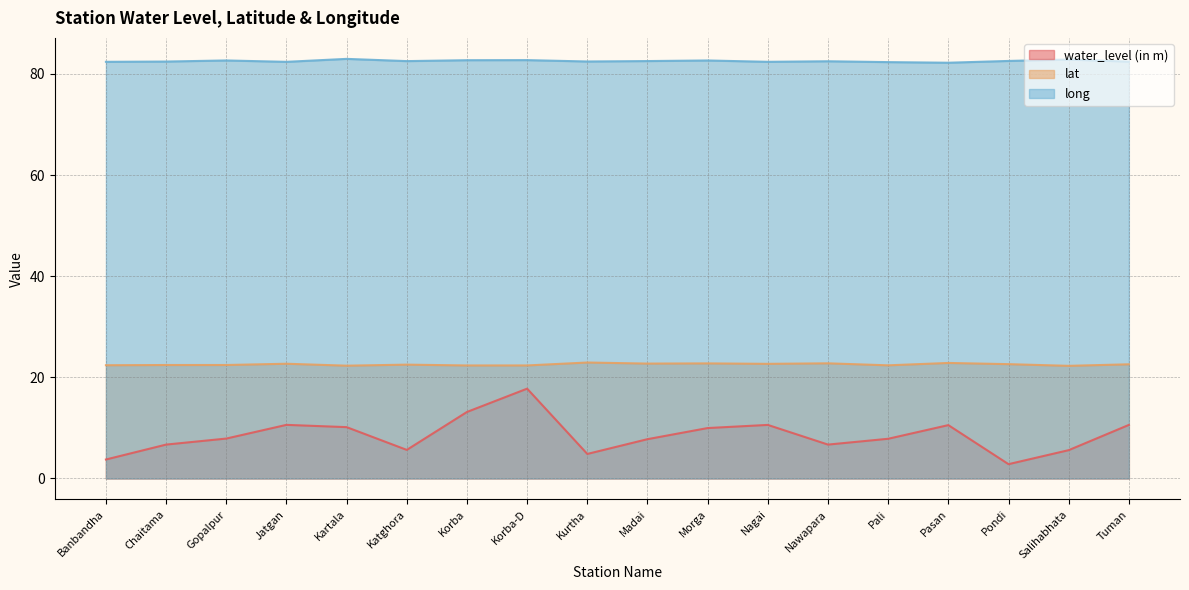

List the series in order of their peak value, highest first.

long, lat, water_level (in m)